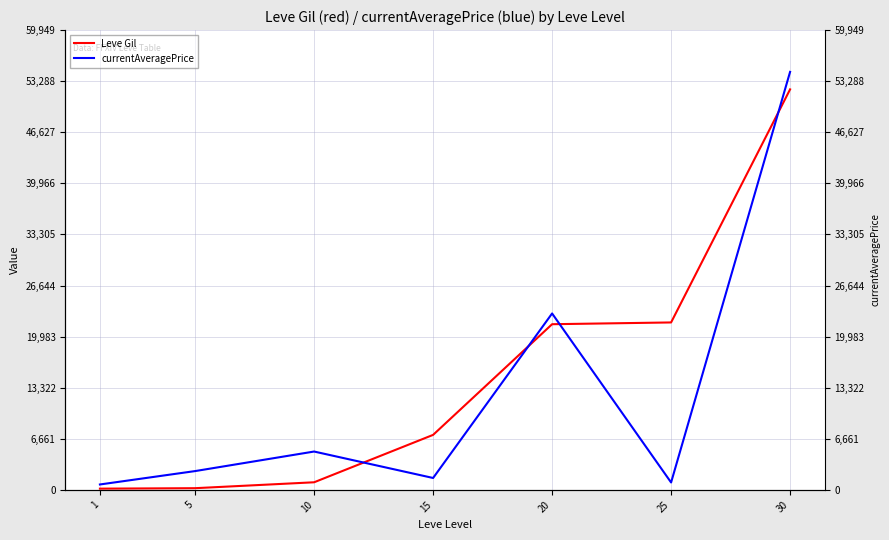

True or false: Leve Gil has a value of 220.0 at 5.

True